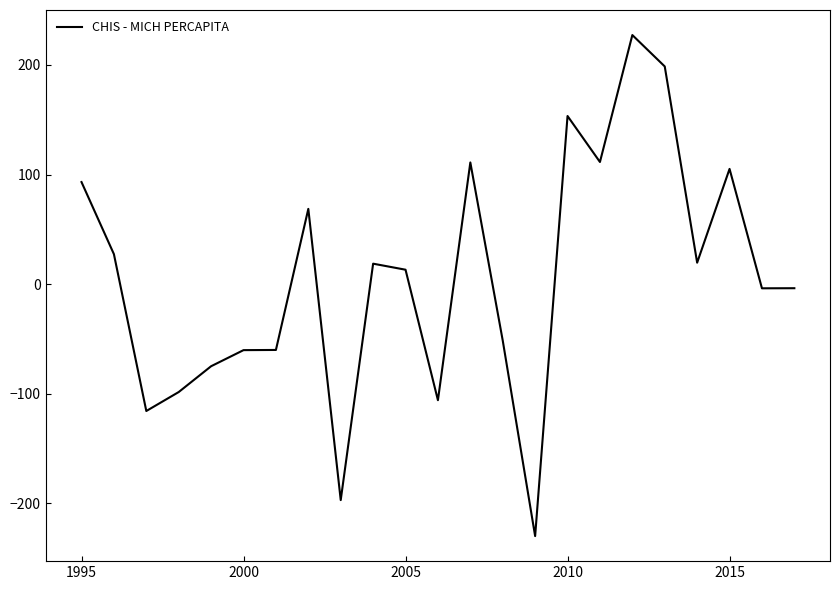

What is the difference between the maximum and minimum values?

457.4